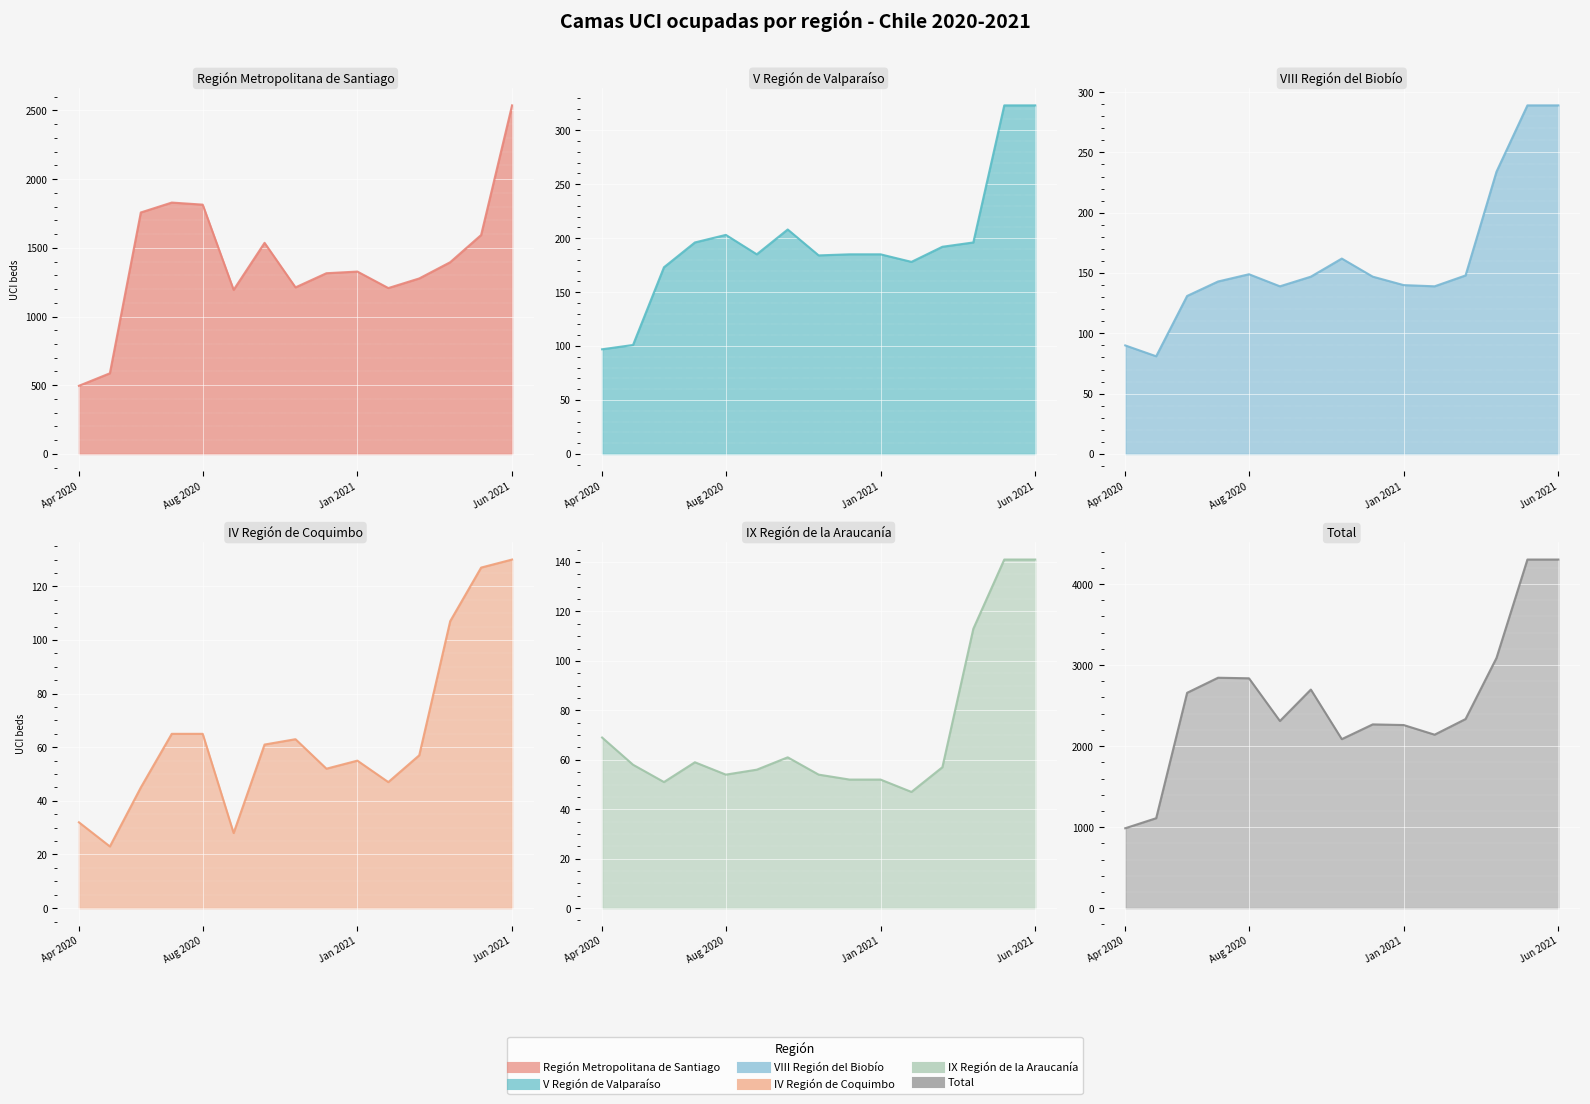

At Apr 2020, list the series in order from smallest to largest.

IV Región de Coquimbo, IX Región de la Araucanía, VIII Región del Biobío, V Región de Valparaíso, Región Metropolitana de Santiago, Total